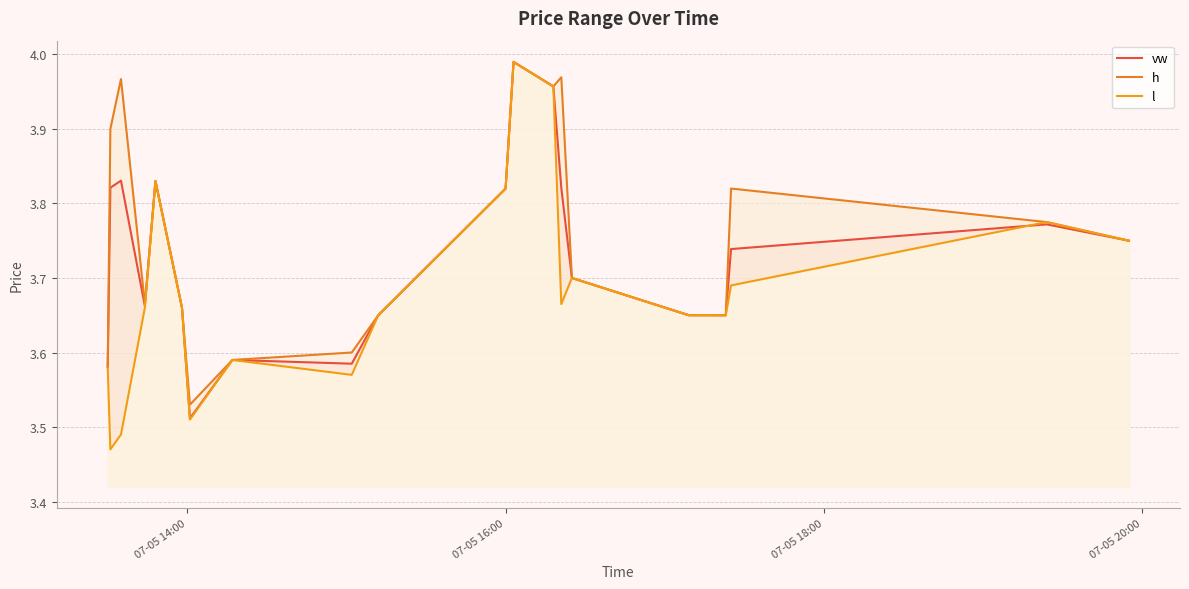

How many categories are shown in the chart?

20